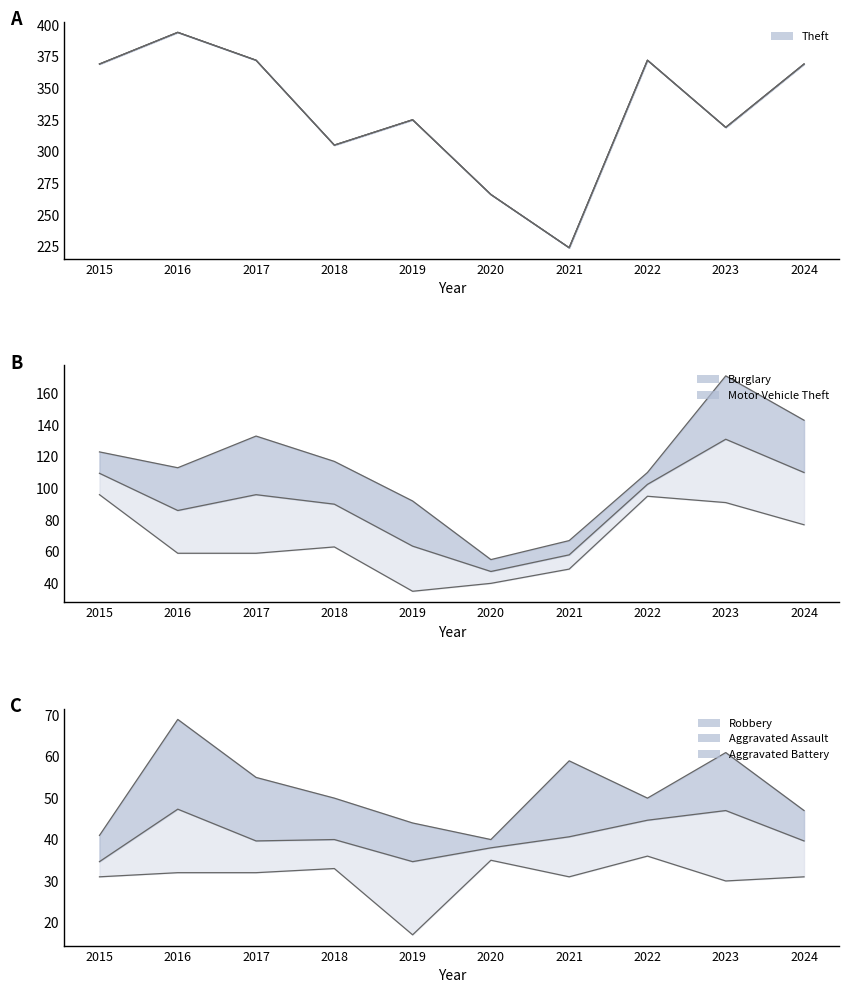

Rank the series by their maximum value, from lowest to highest.

Aggravated Battery, Aggravated Assault, Robbery, Burglary, Motor Vehicle Theft, Theft